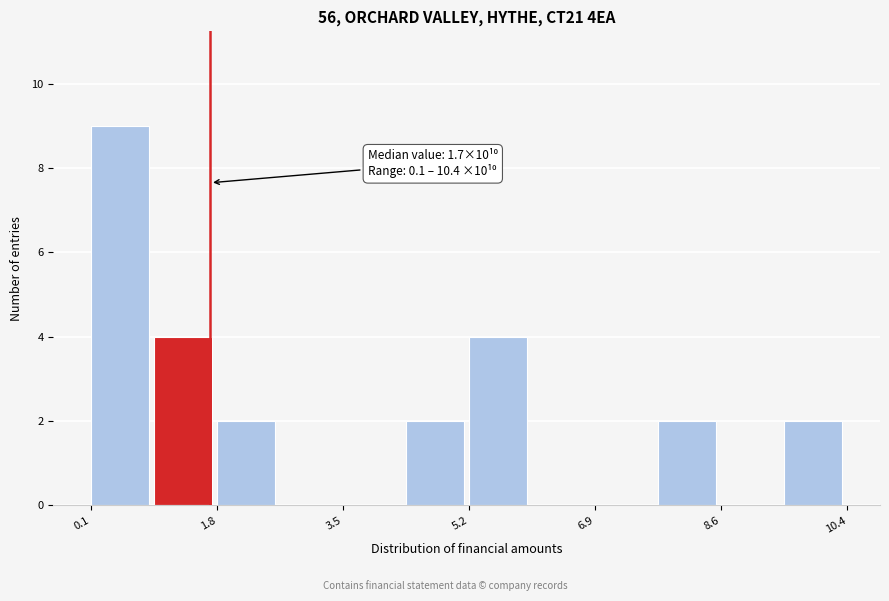

Over which range of the x-axis is the bar tallest?

0.2 to 1.0